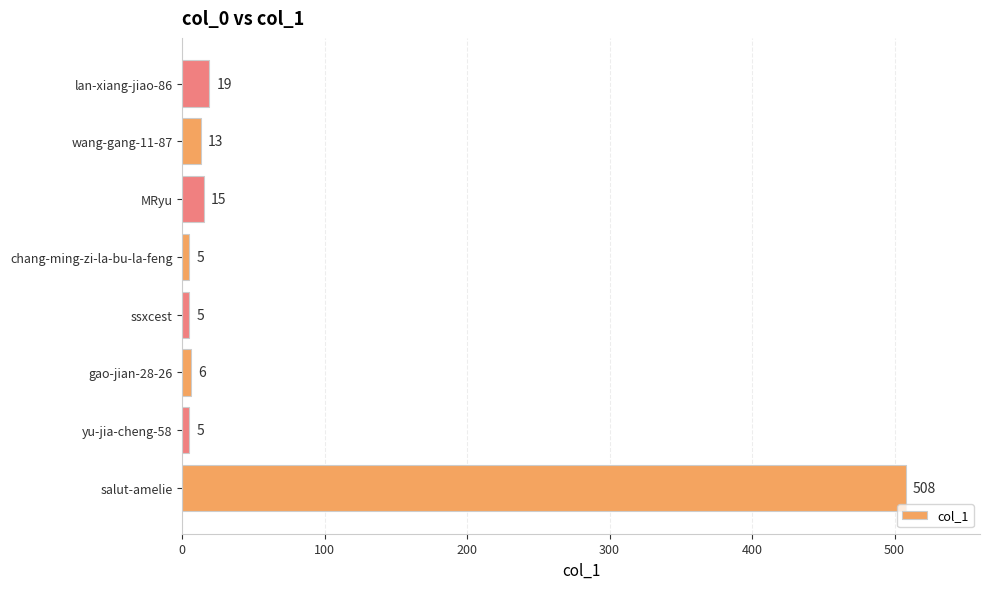

Reading bottom to top, transcribe all the data shown in this chart.

508	5	6	5	5	15	13	19